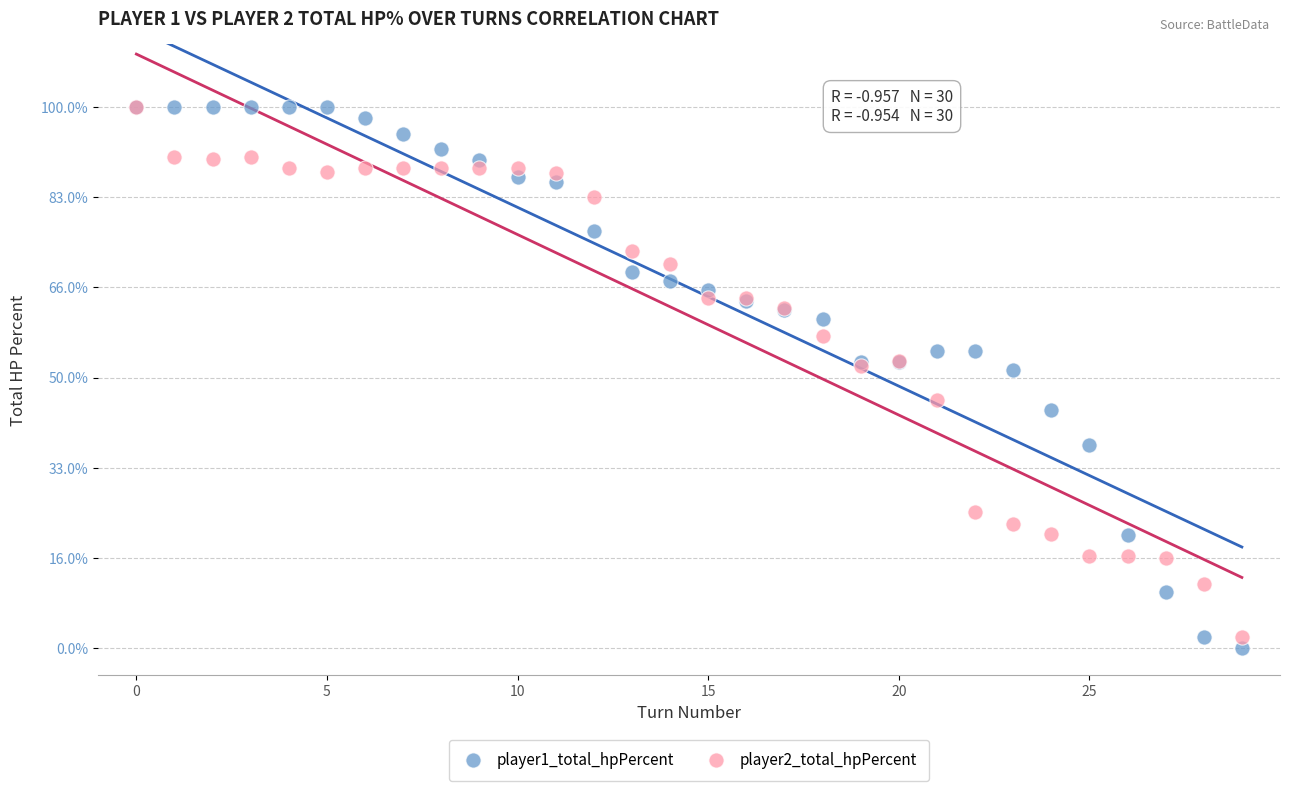

What are all the series names shown in the legend?

player1_total_hpPercent, player2_total_hpPercent